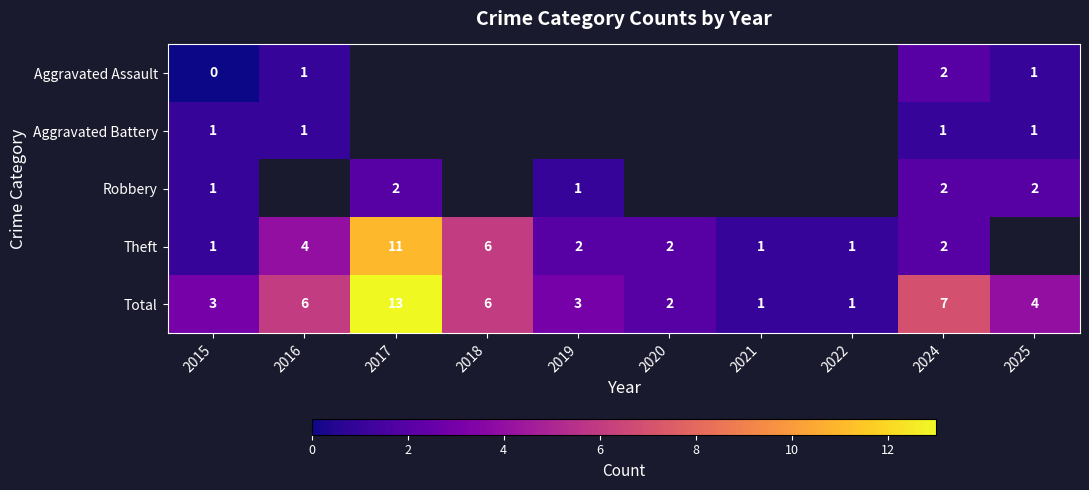

What is the difference between the second highest and second lowest values in the Total series?

6